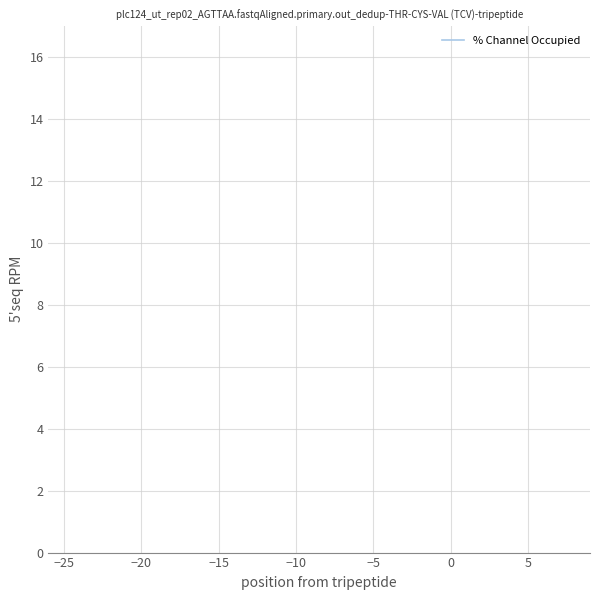

How many categories are shown in the chart?

40